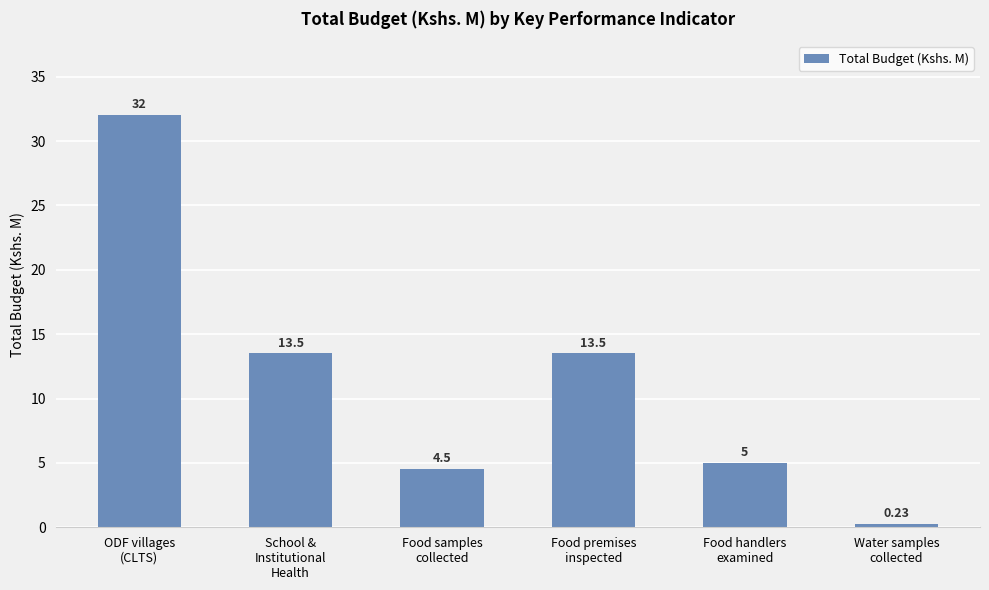

Which has a higher value, Food handlers
examined or Food samples
collected?

Food handlers
examined